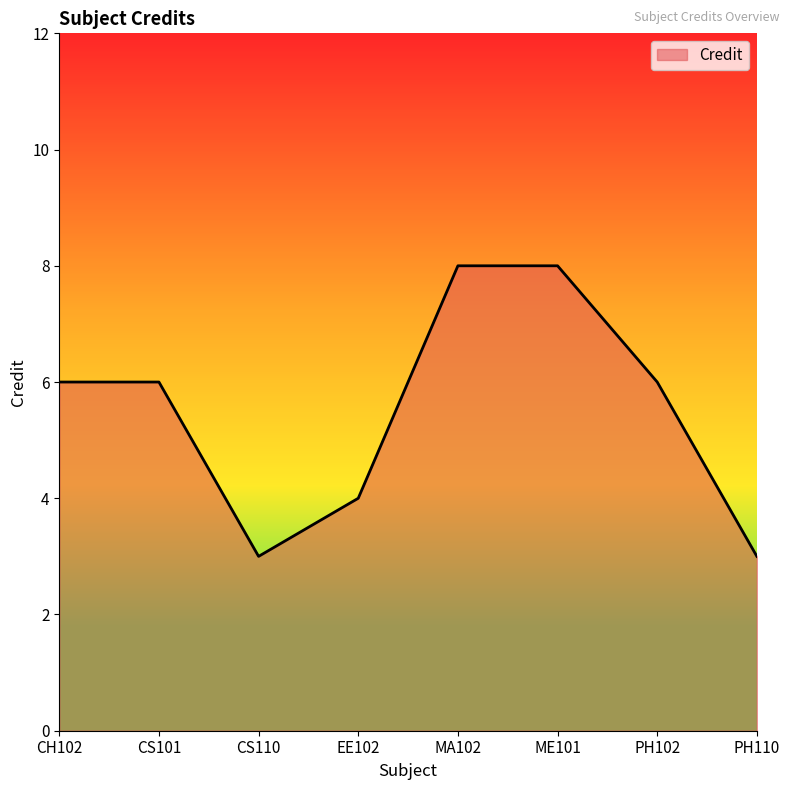

What position from the right is PH102?

2